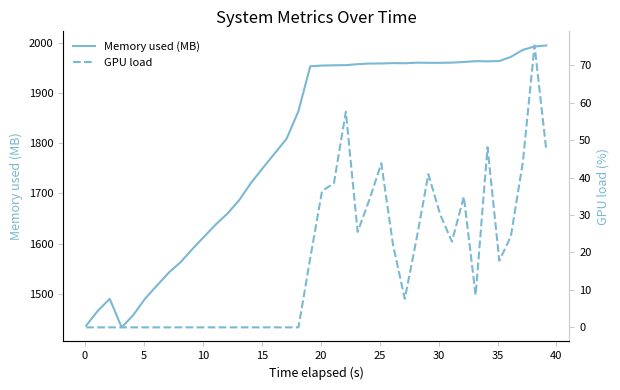

Reading left to right, what are all the values shown in this chart?

Memory used (MB): 1436.5	1466.0	1489.8	1432.9	1457.4	1490.1	1516.2	1542.8	1563.2	1588.7	1613.5	1638.4	1660.0	1687.0	1721.3	1750.9	1780.1	1808.6	1863.9	1953.1	1954.7	1955.2	1955.4	1957.4	1958.7	1958.8	1959.6	1959.2	1960.4	1960.1	1960.1	1960.5	1961.8	1963.4	1963.1	1963.6	1971.9	1985.9	1992.6	1994.8
GPU load: 0.0	0.0	0.0	0.0	0.0	0.0	0.0	0.0	0.0	0.0	0.0	0.0	0.0	0.0	0.0	0.0	0.0	0.0	0.0	18.5	36.4	38.5	57.6	25.5	34.2	43.8	22.1	7.6	23.8	40.9	30.1	22.9	34.9	8.6	48.1	17.8	24.3	44.2	75.3	47.2